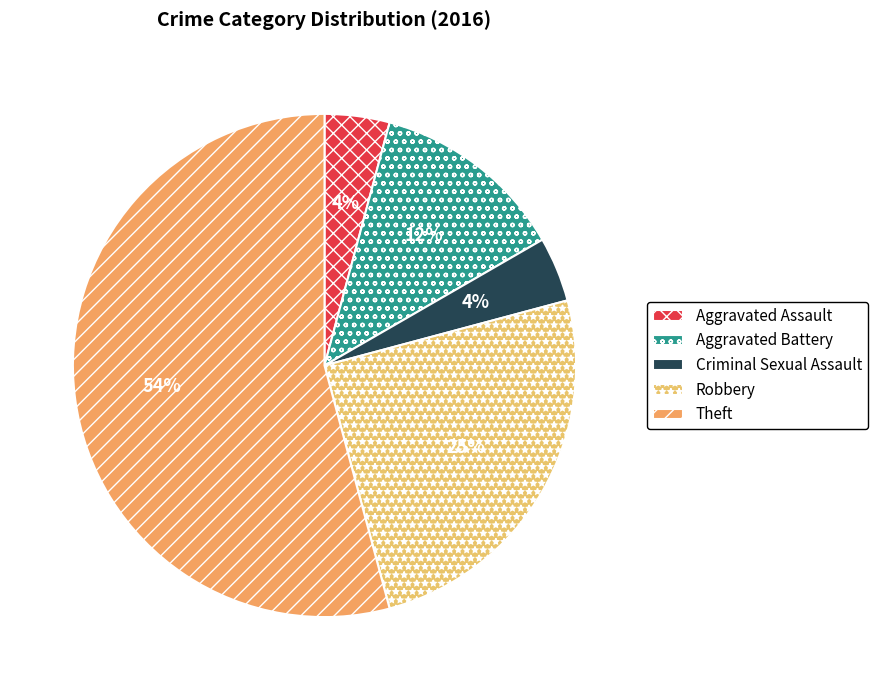

What is the largest slice in the pie chart?

Theft